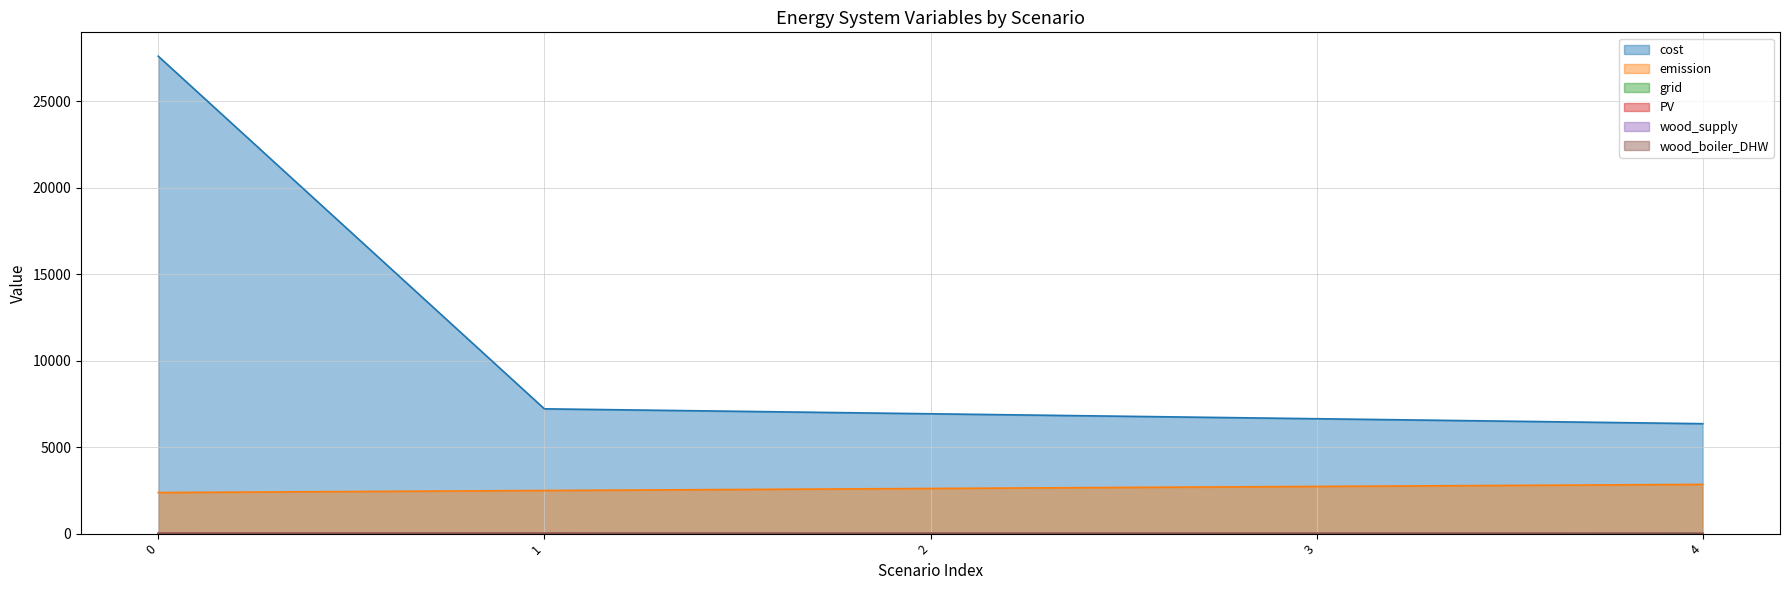

True or false: grid and wood_supply cross at least once.

False